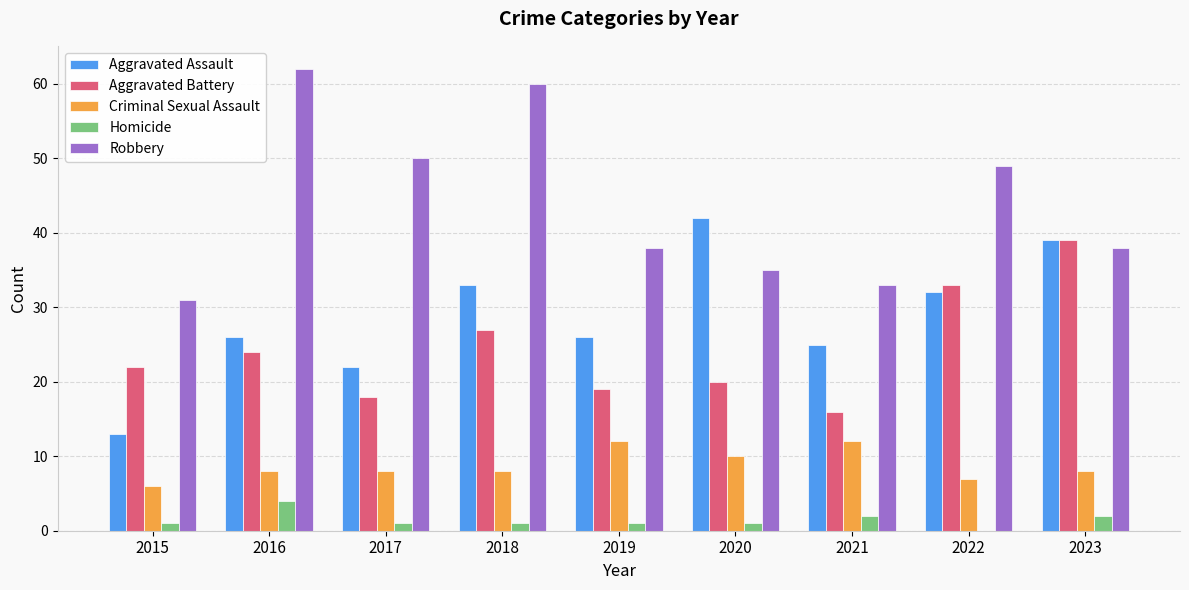

The value of Robbery at 2020 is 12. True or false?

False